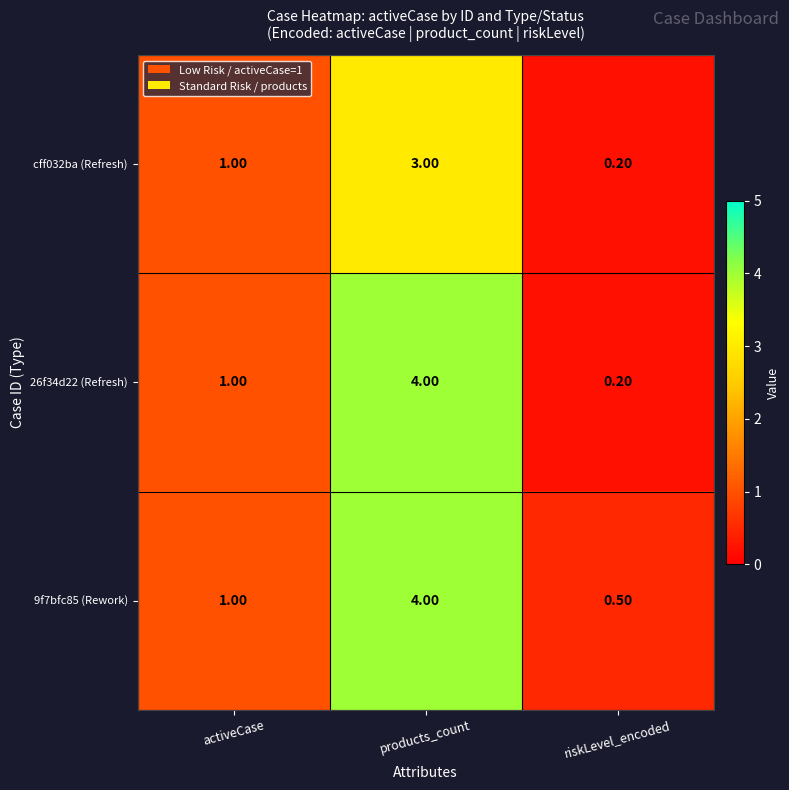

Rank the series by their average value, from highest to lowest.

9f7bfc85 (Rework), 26f34d22 (Refresh), cff032ba (Refresh)